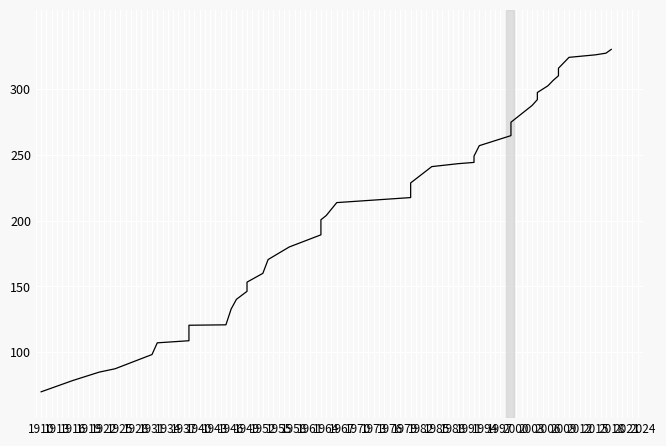

What is the minimum value shown in the chart?

70.0